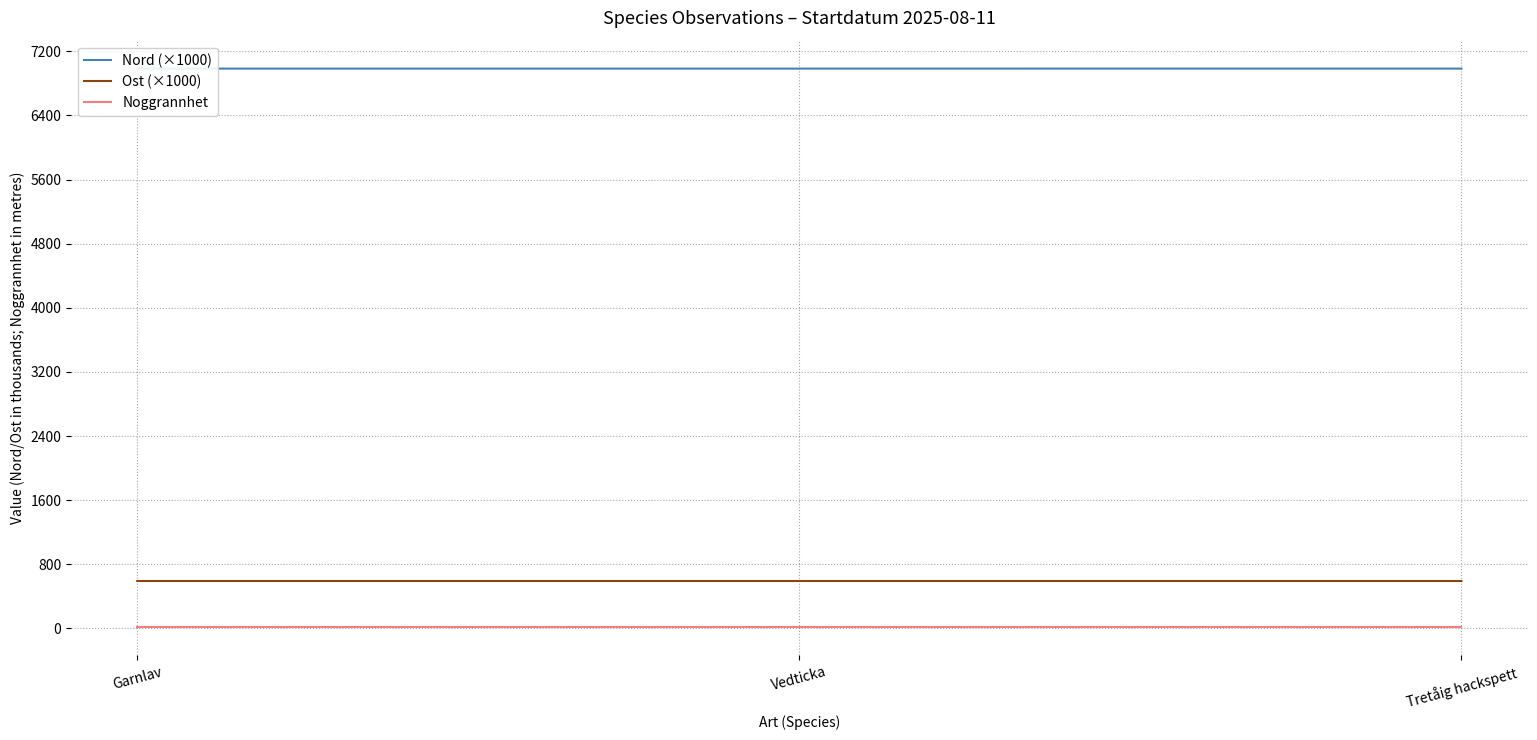

Is it true that Ost (×1000) equals 591.6 at Garnlav?

True